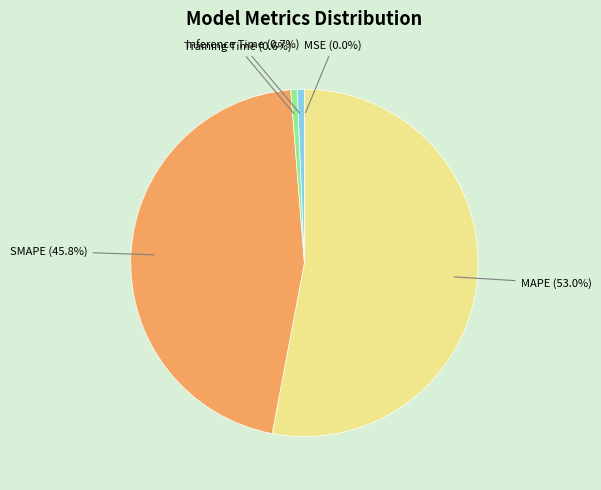

Between Inference Time and SMAPE, which is larger?

SMAPE